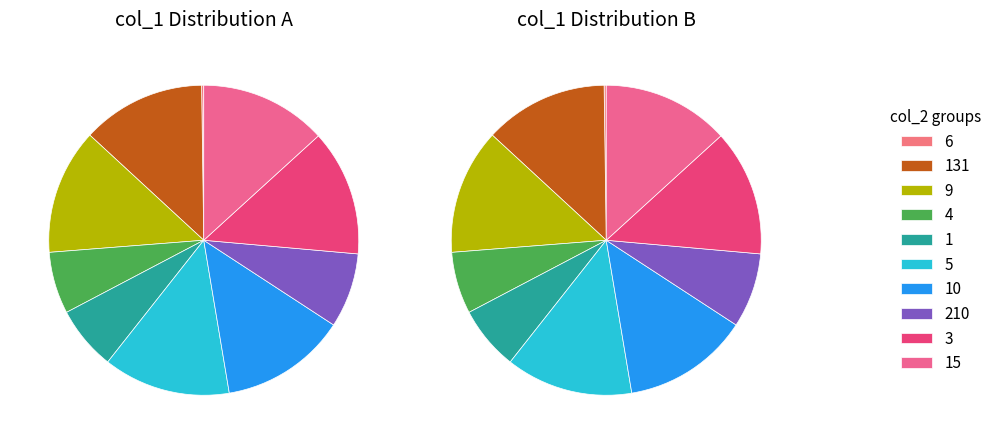

The 6 slice represents 11% of the pie. True or false?

False